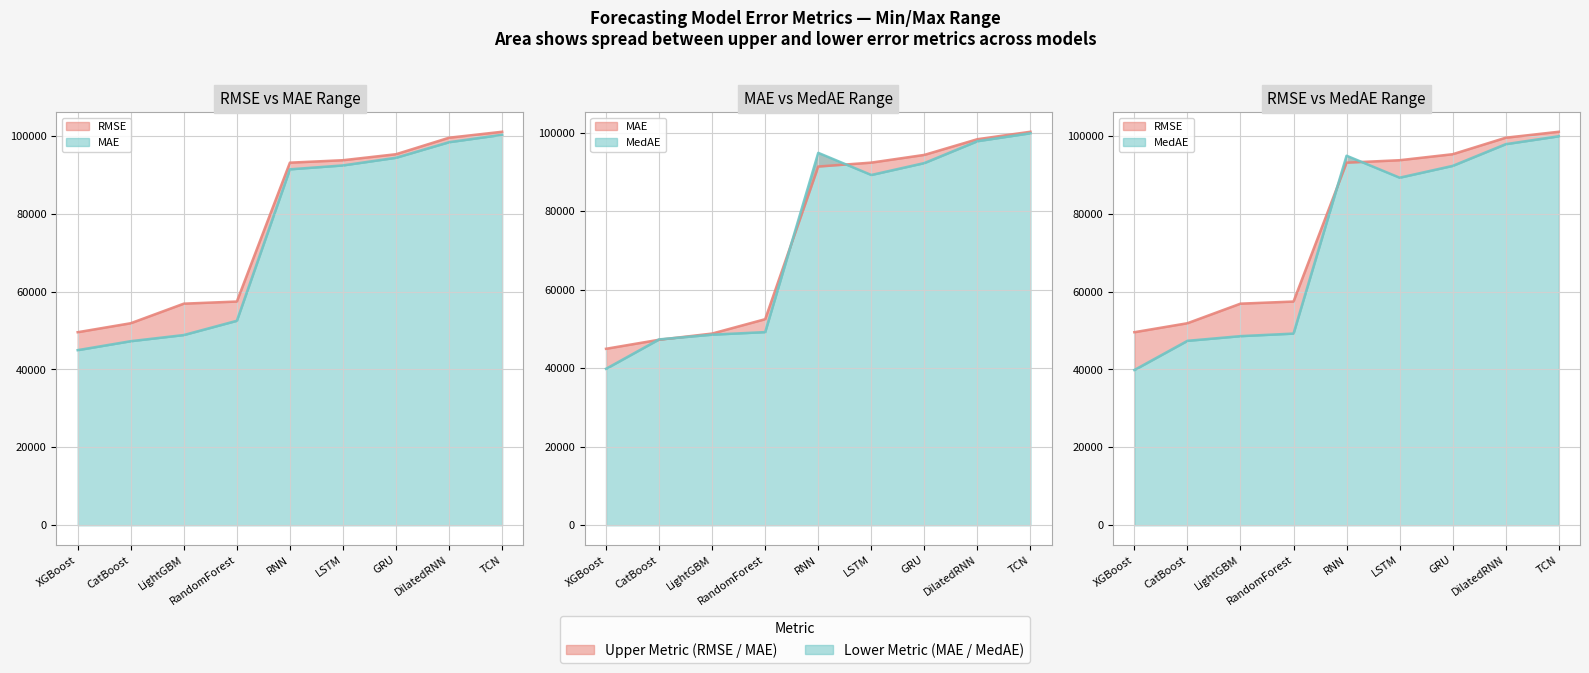

What is the difference between the RMSE values at GRU and LightGBM?

38370.6